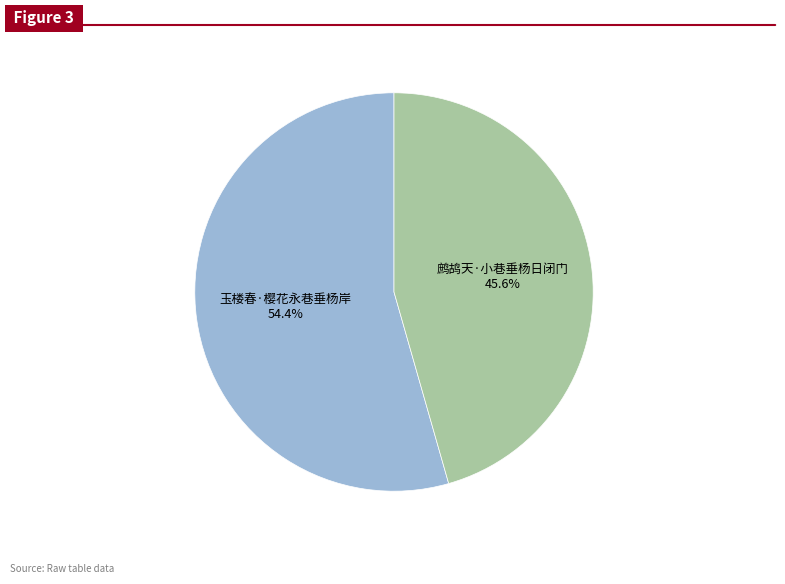

Combined, do 玉楼春·樱花永巷垂杨岸 and 鹧鸪天·小巷垂杨日闭门 account for over 50%?

Yes